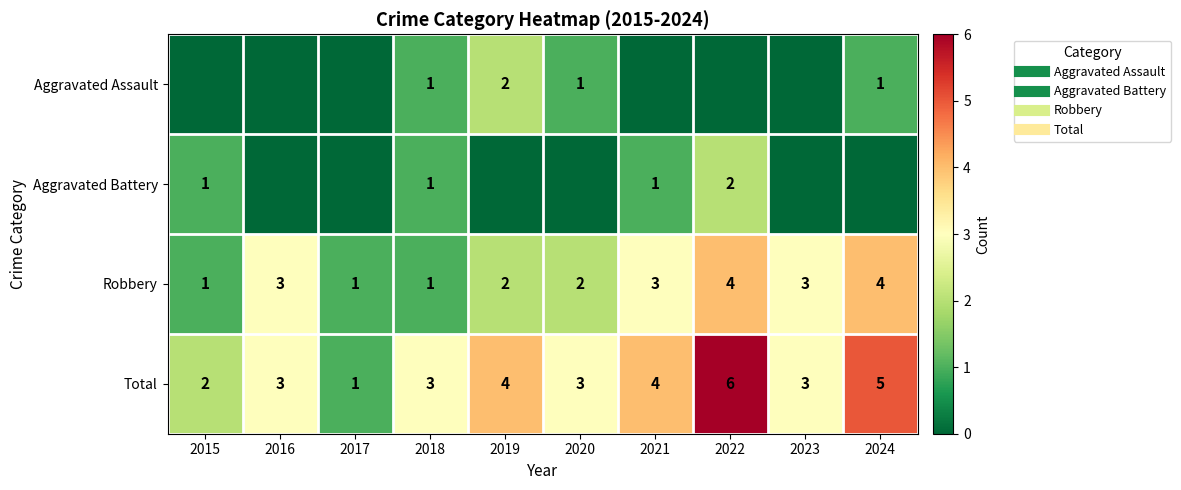

Where is Aggravated Assault nearest to the value 1?

2018